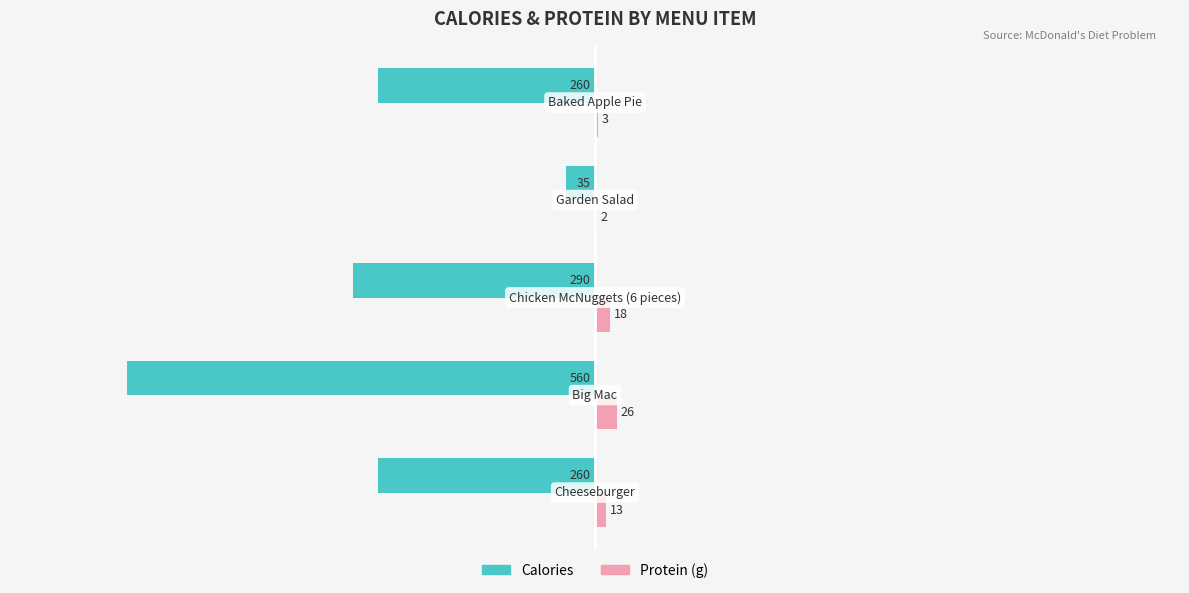

What is the maximum value shown in the chart?

26